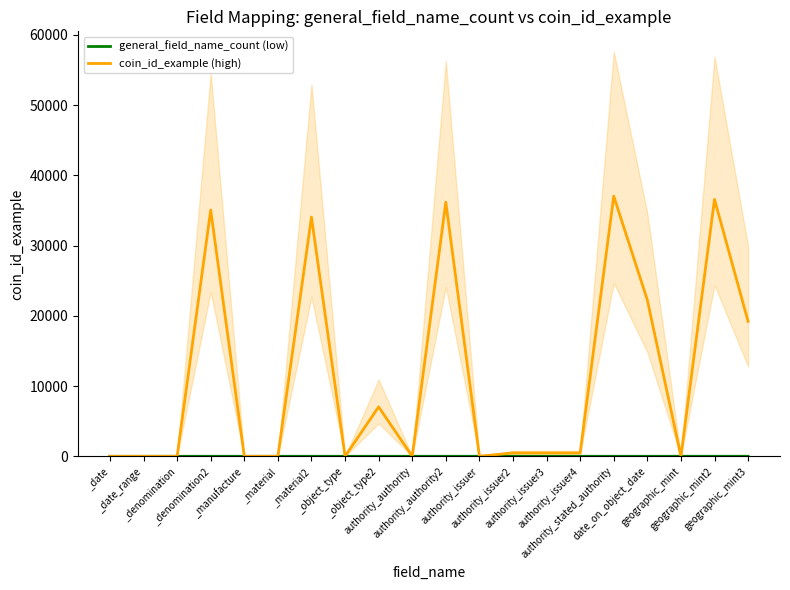

True or false: general_field_name_count (low) and coin_id_example (high) cross at least once.

True